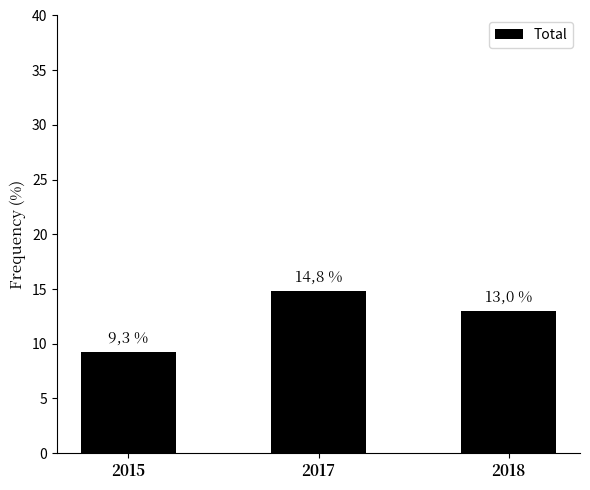

Are the bars horizontal?

No